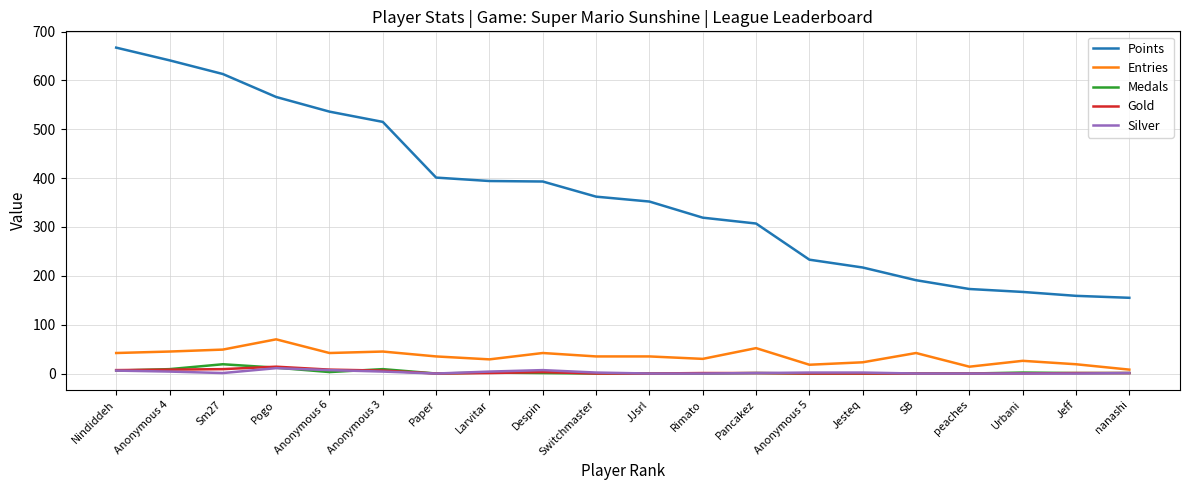

Which series has the largest total across all categories?

Points